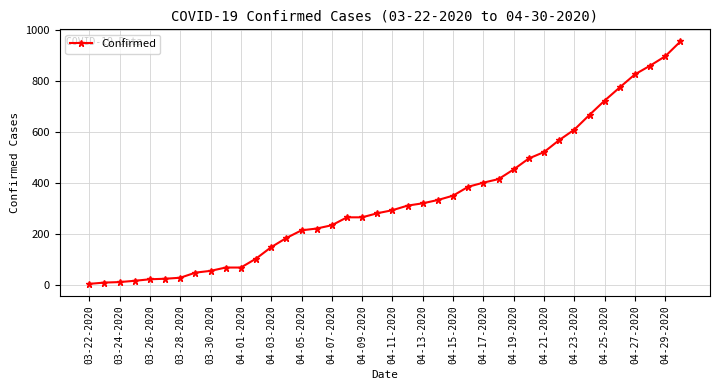

What is the sum of all values?

13506